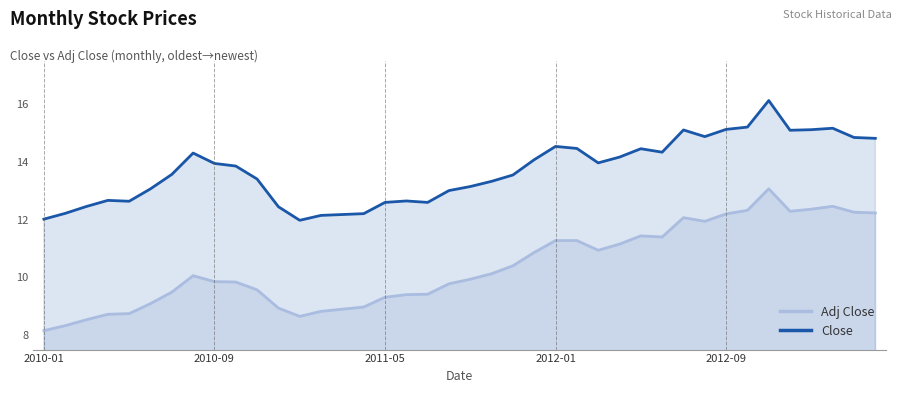

How many values in the Close series exceed 13?

27